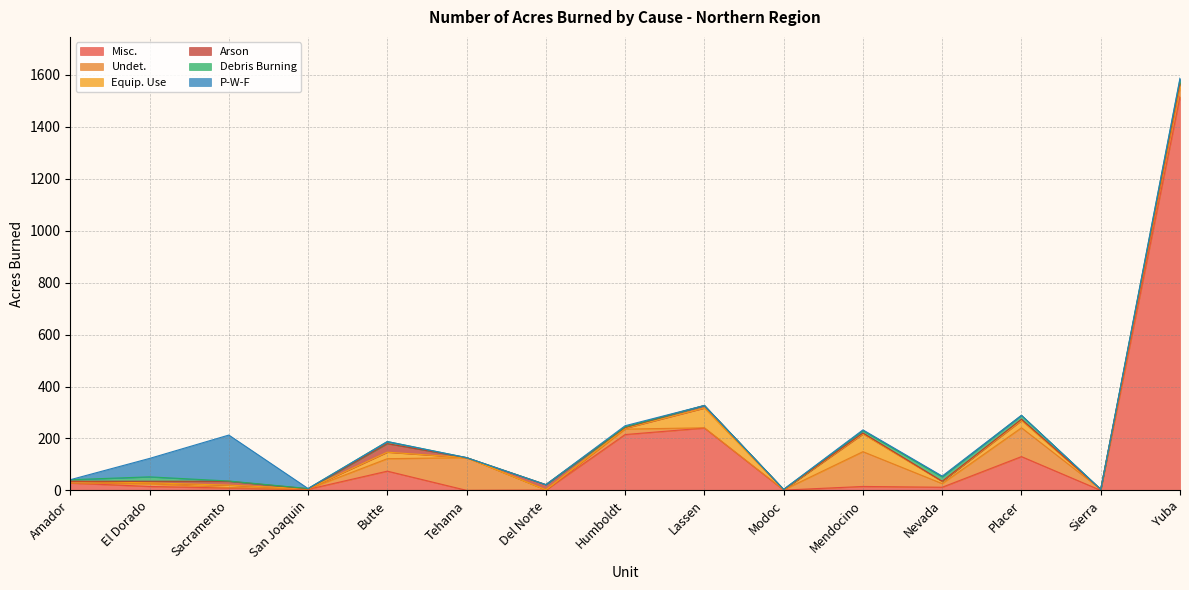

In Equip. Use, how many points are lower than both neighbors (excluding endpoints)?

5